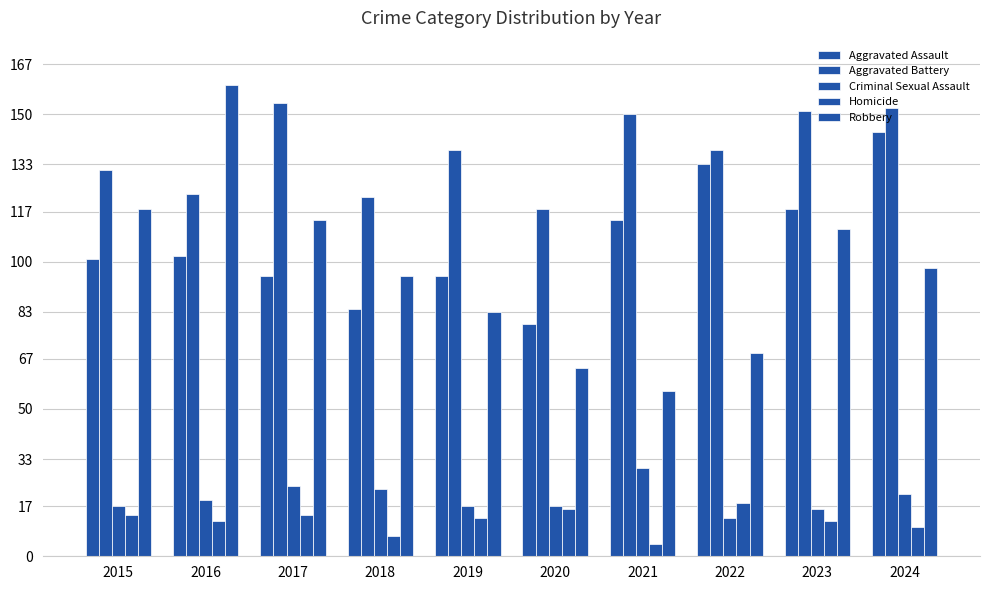

How many data points in Homicide are less than 13?

5